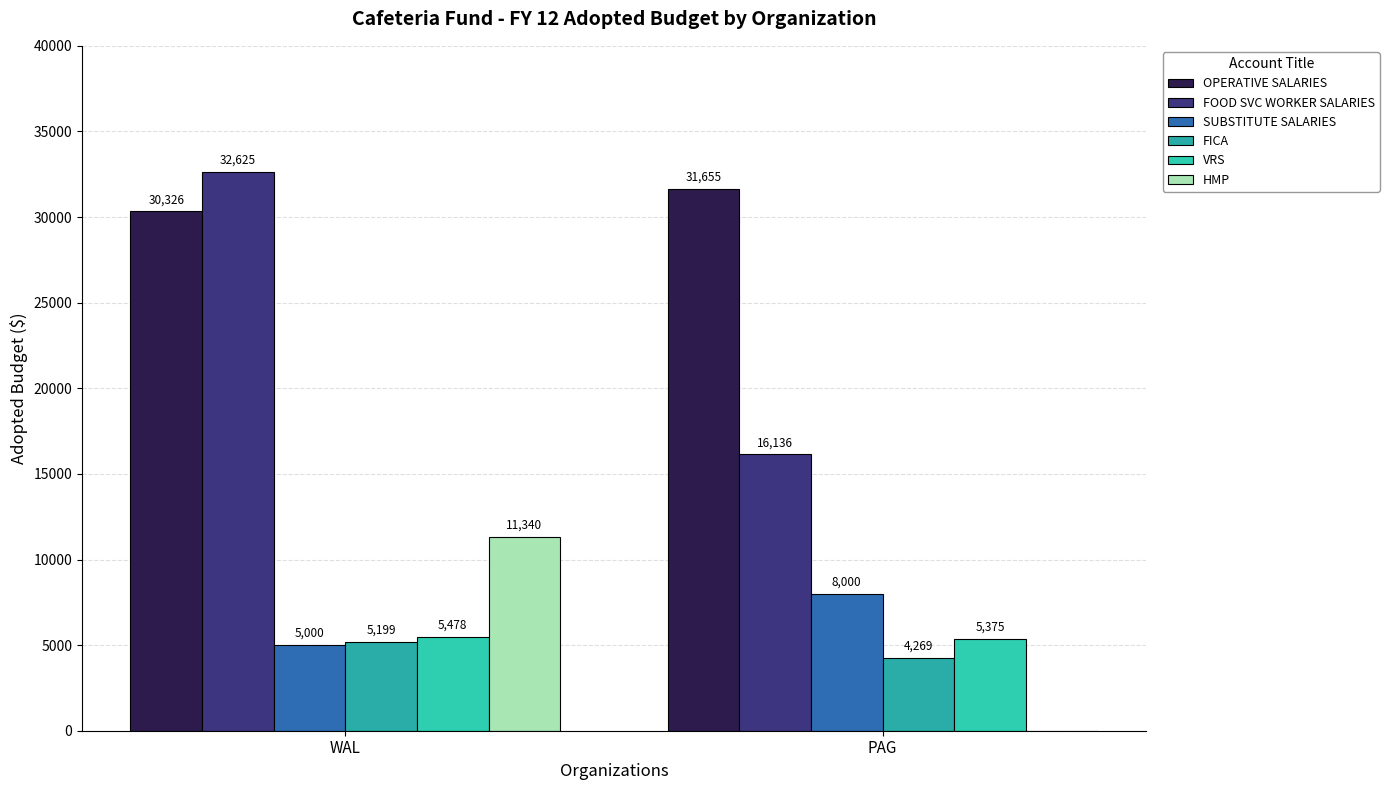

Rank the series by their maximum value, from highest to lowest.

FOOD SVC WORKER SALARIES, OPERATIVE SALARIES, HMP, SUBSTITUTE SALARIES, VRS, FICA